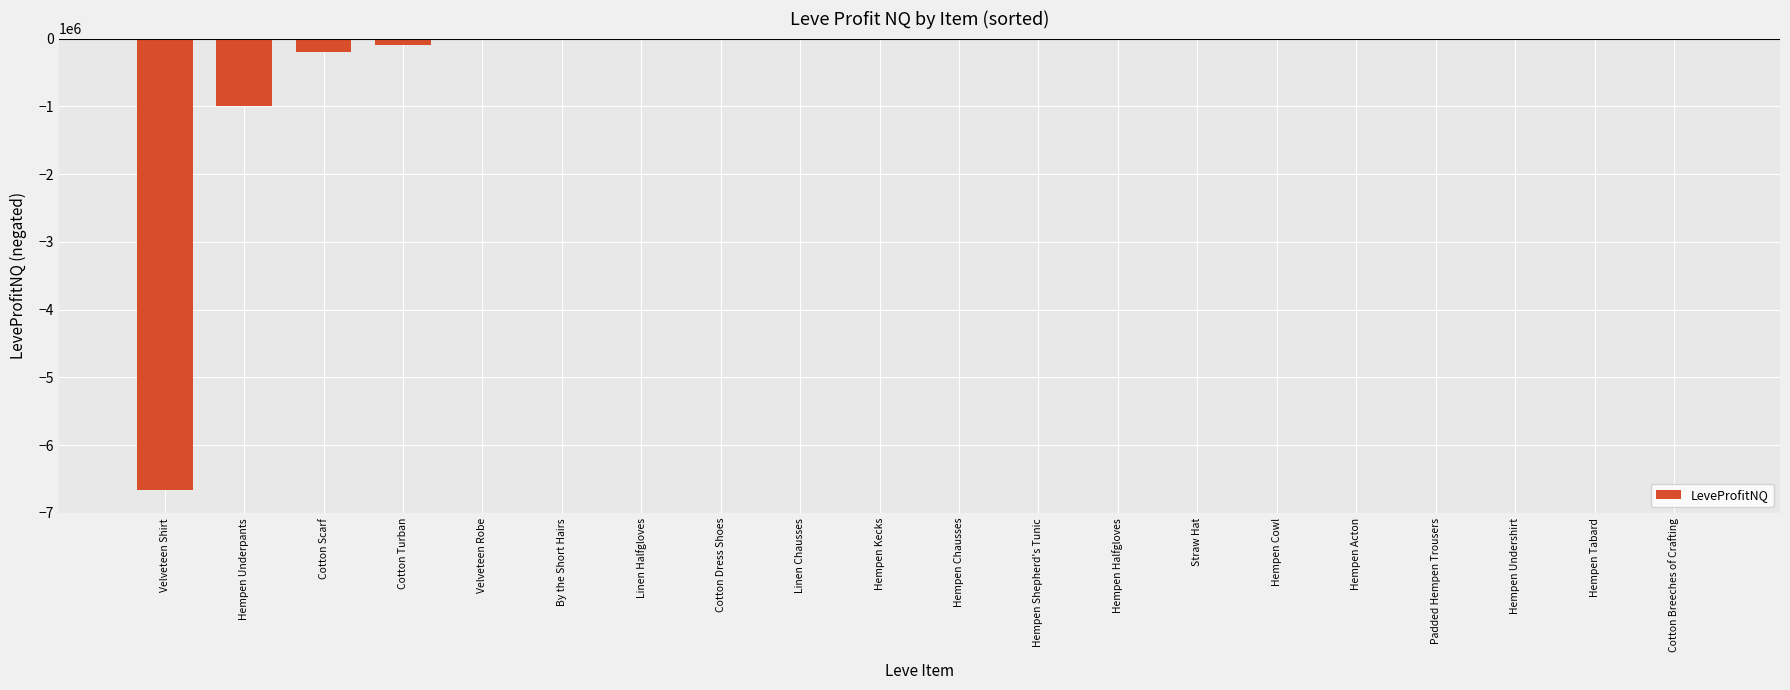

What is the sum of all values?

-8089013.4